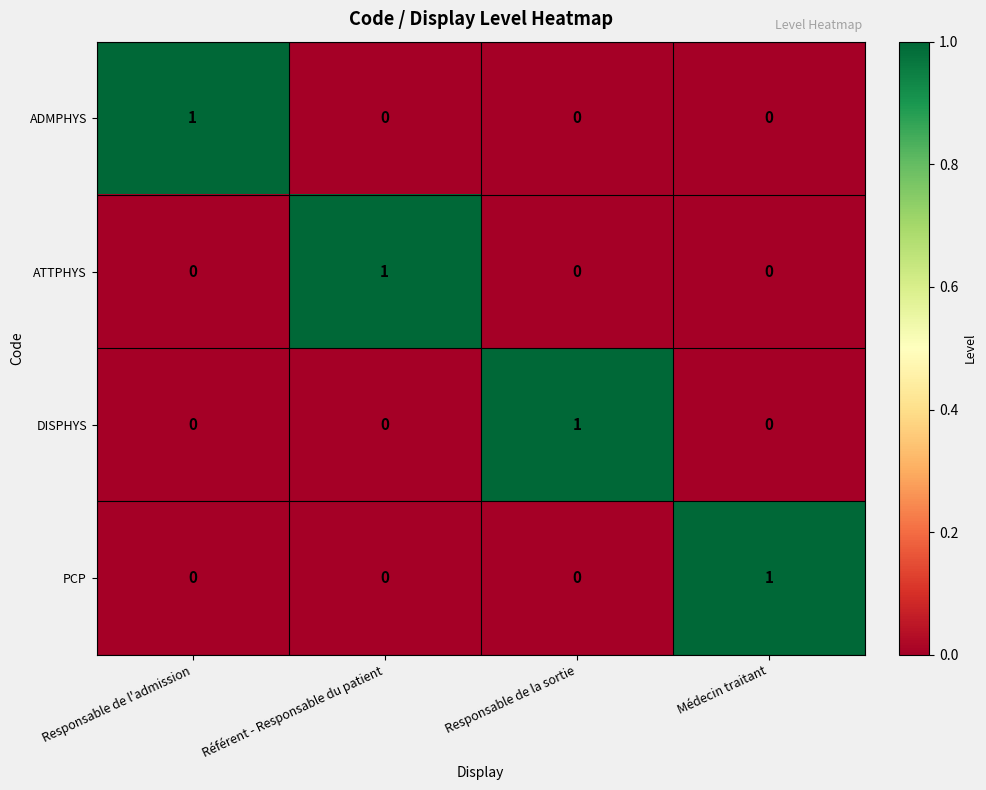

At which label does ATTPHYS reach its peak?

Référent - Responsable du patient